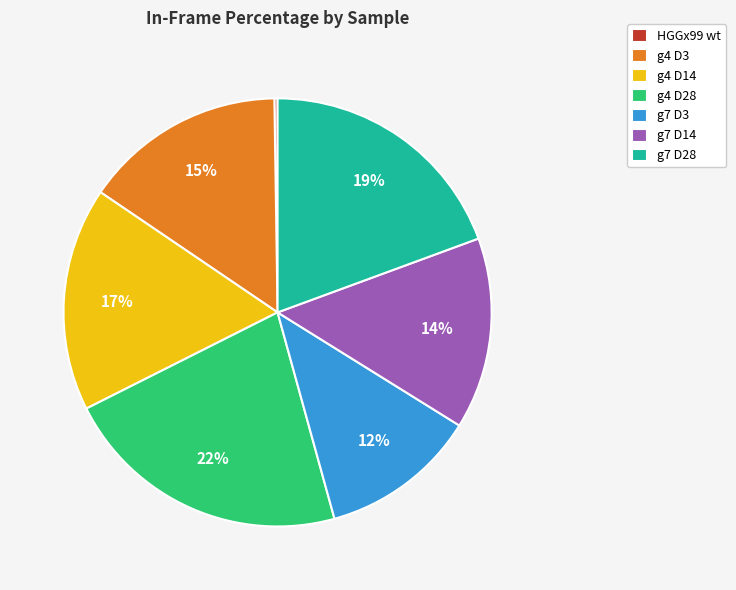

Is the sum of g7 D14 and g7 D3 greater than half?

No